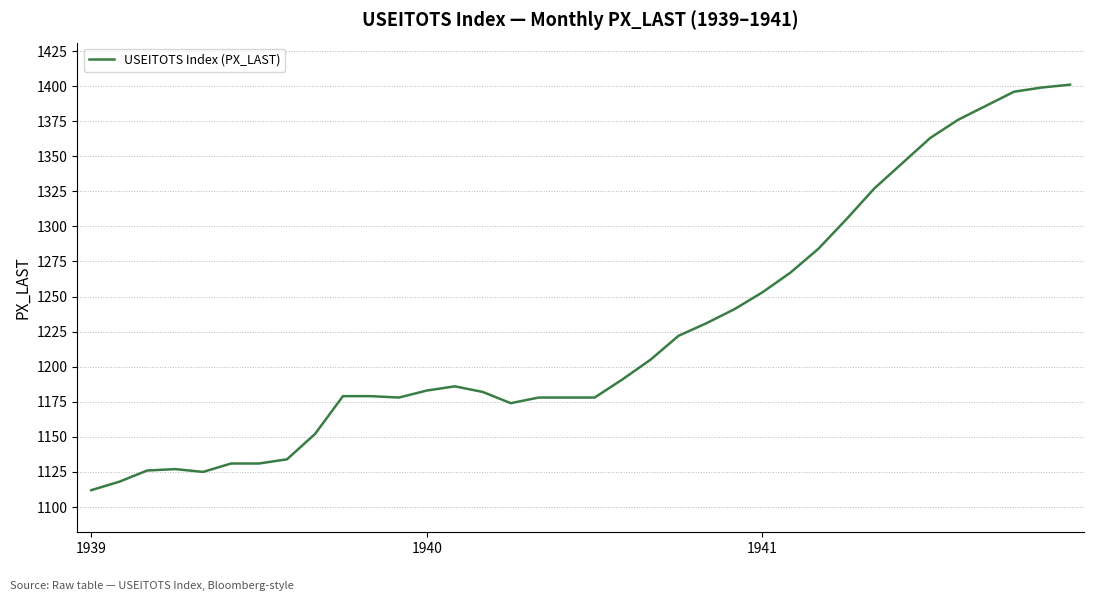

What is the greatest value displayed?

1401